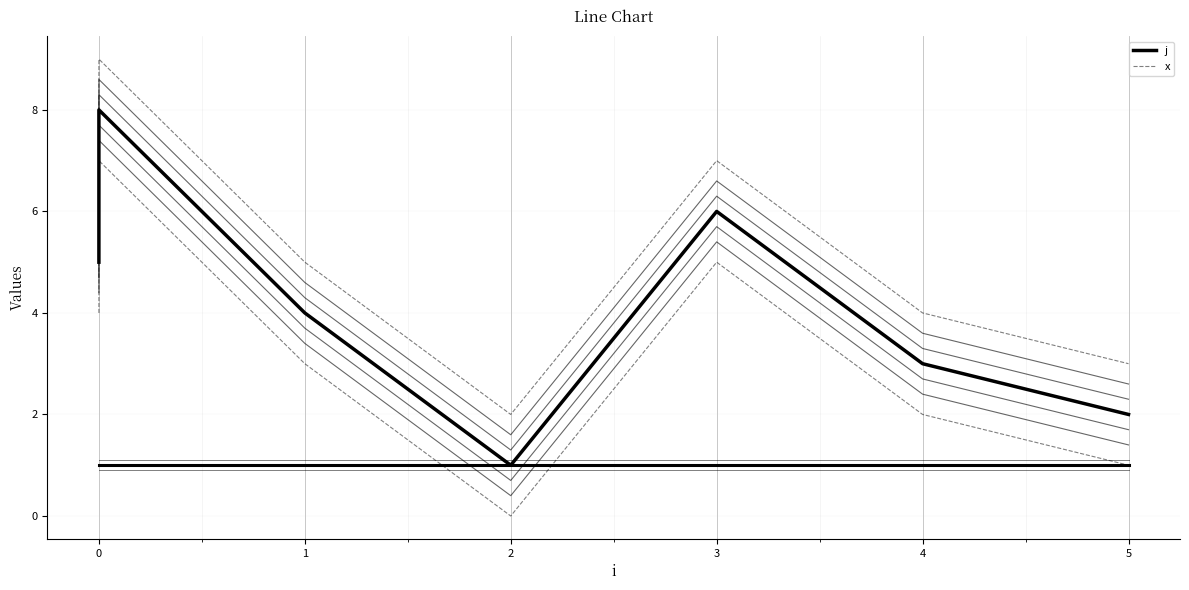

What is the difference between the values at 4 and 2?

2.0